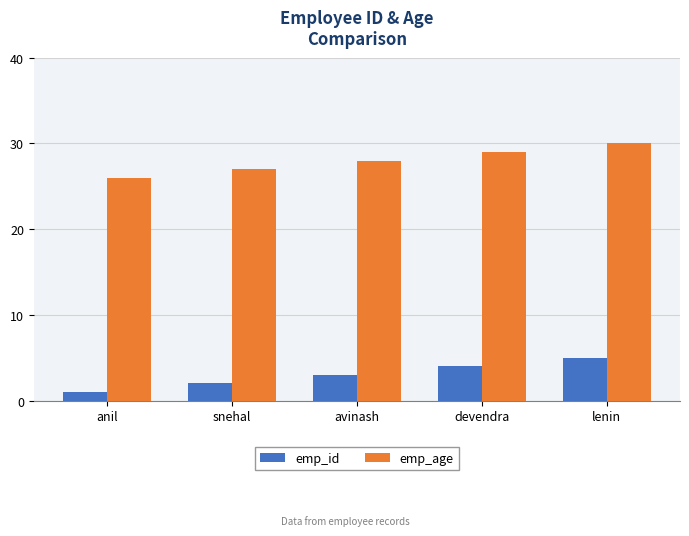

Reading left to right, transcribe all the data shown in this chart.

emp_id: anil=1	snehal=2	avinash=3	devendra=4	lenin=5
emp_age: anil=26	snehal=27	avinash=28	devendra=29	lenin=30